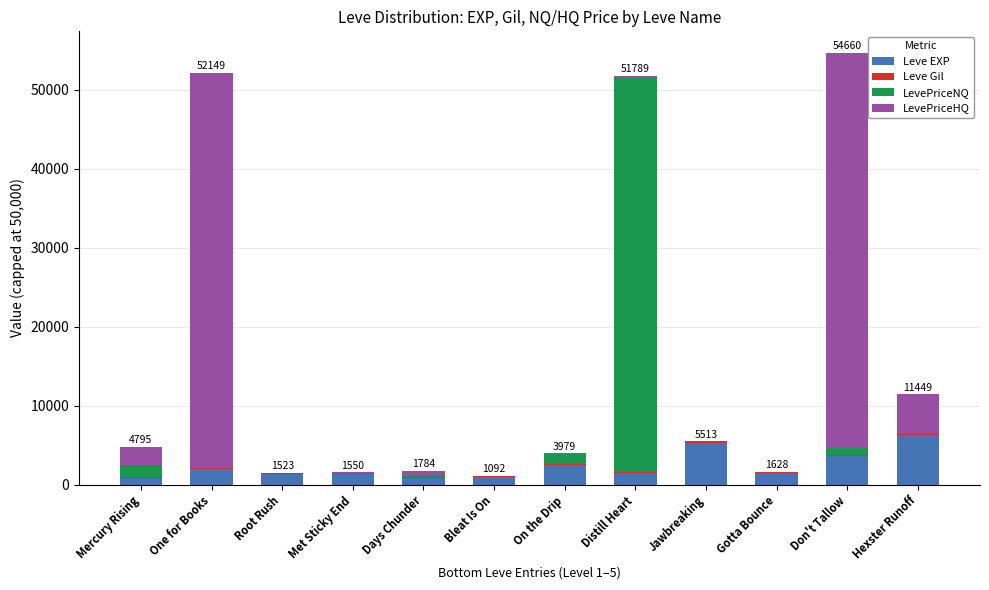

What is the maximum value for Leve EXP?

6280.0